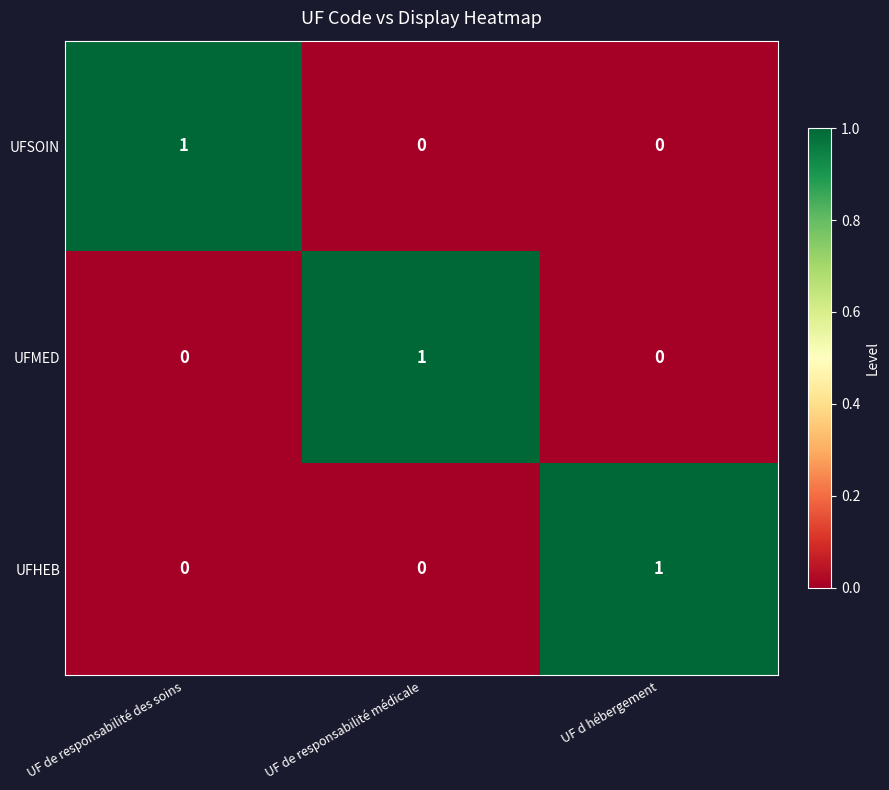

What is the total value across all series at UF de responsabilité des soins?

1